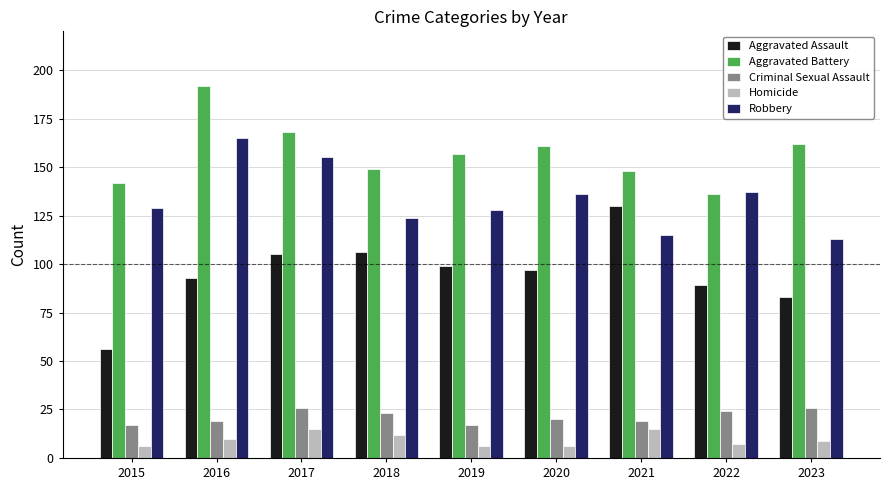

Rank the series by their maximum value, from highest to lowest.

Aggravated Battery, Robbery, Aggravated Assault, Criminal Sexual Assault, Homicide